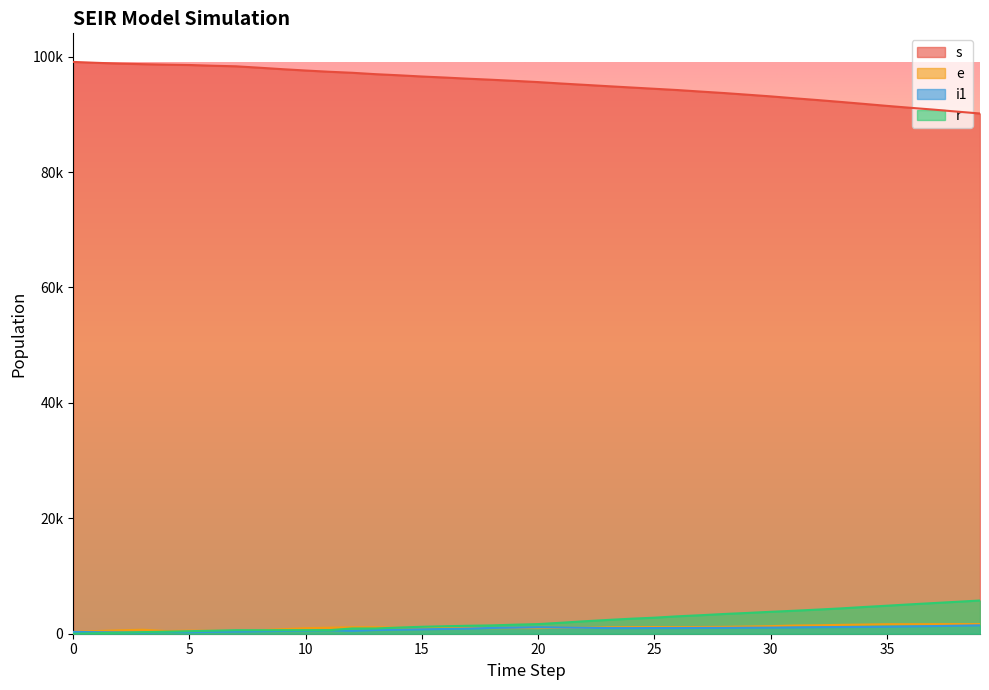

True or false: r and s cross at least once.

False